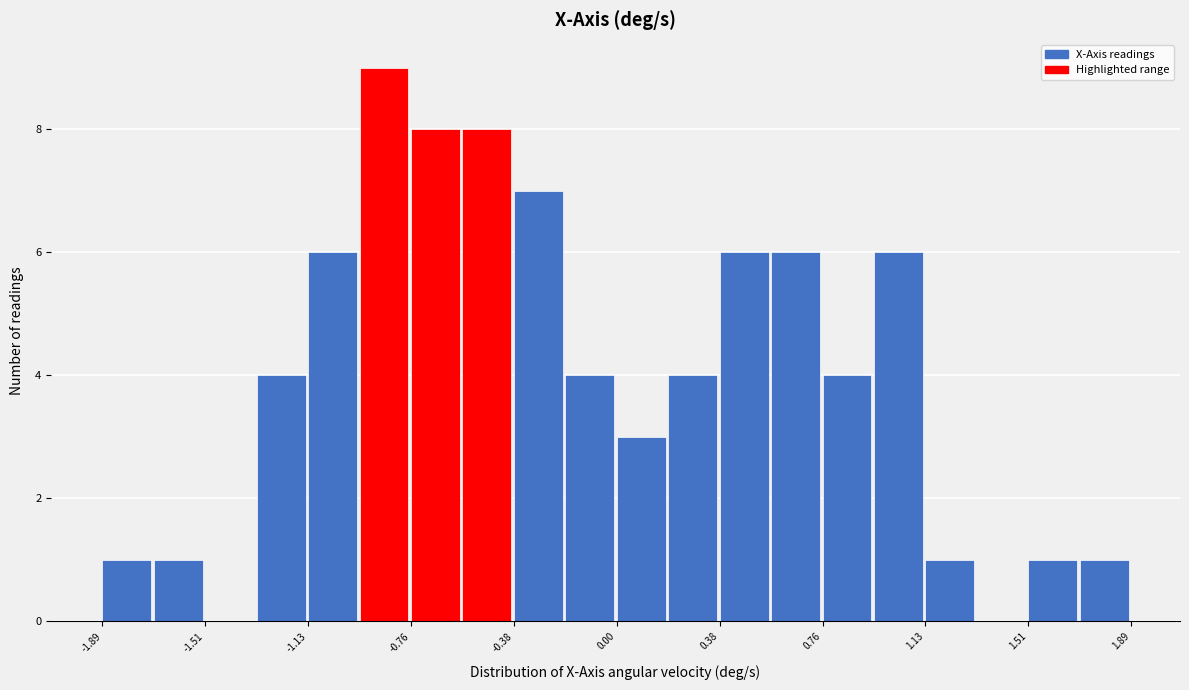

Read against the x-axis, roughly where is the centre of the tallest bar?

-0.85